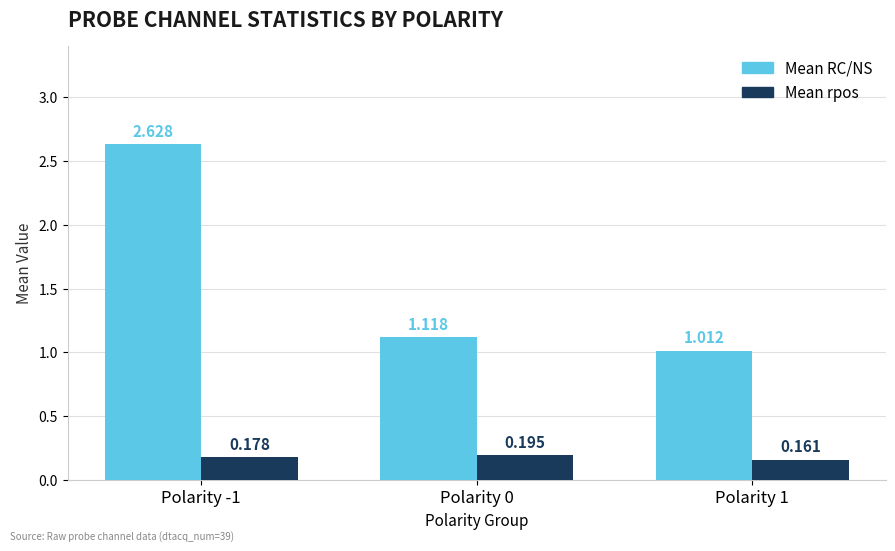

Is the value of Mean RC/NS at Polarity 1 greater than the value of Mean rpos at Polarity -1?

Yes